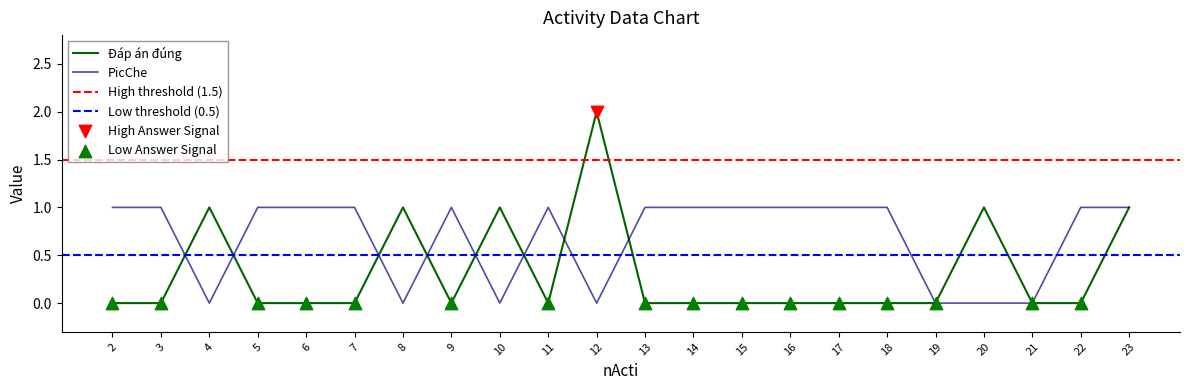

Which series contains the lowest Y value?

Đáp án đúng